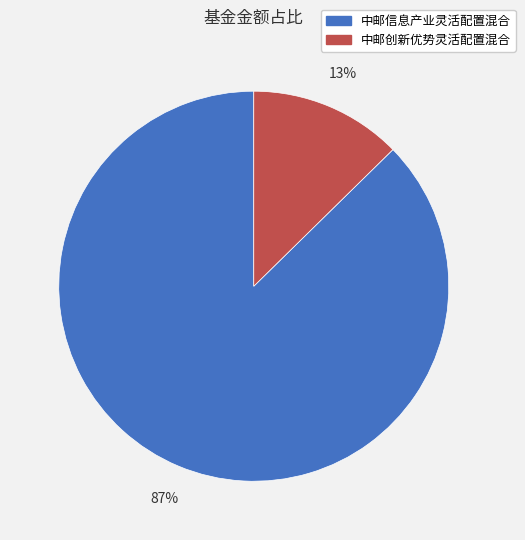

Which slice is the largest?

中邮信息产业灵活配置混合